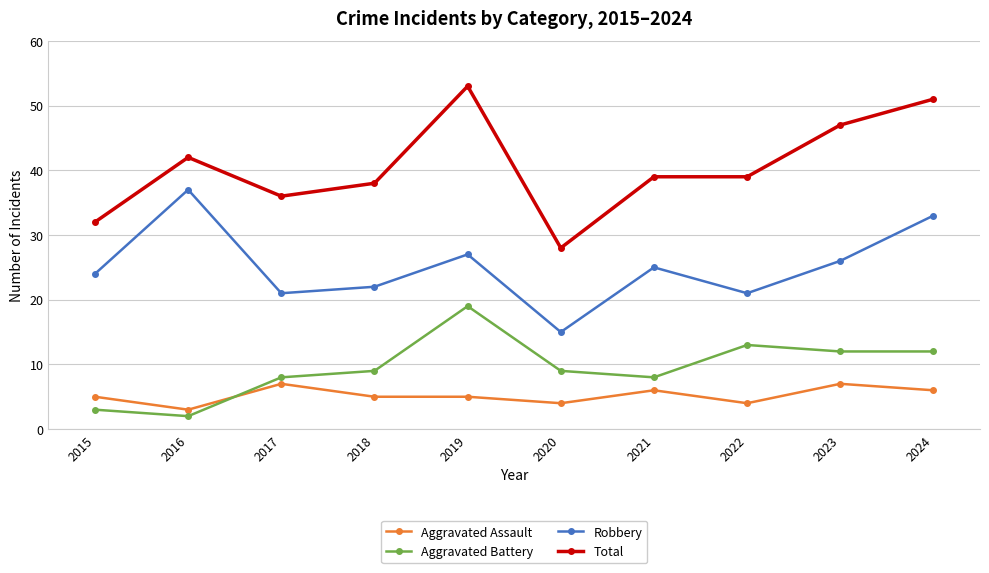

The value of Aggravated Assault at 2022 is 1. True or false?

False